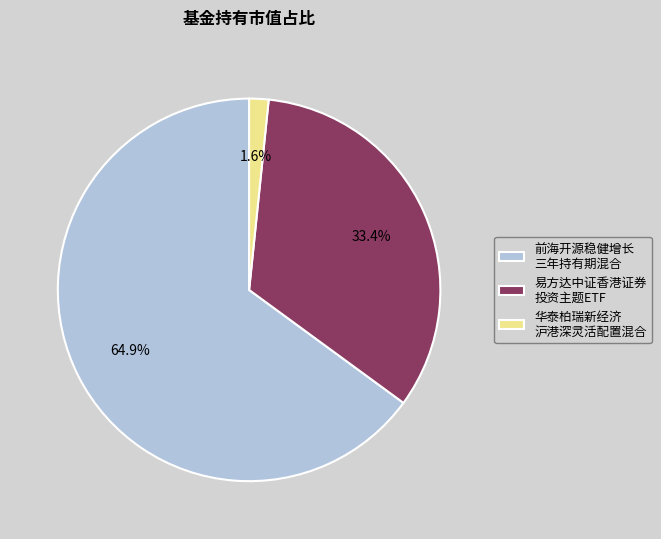

Rank the categories by value from highest to lowest.

前海开源稳健增长 三年持有期混合, 易方达中证香港证券 投资主题ETF, 华泰柏瑞新经济 沪港深灵活配置混合